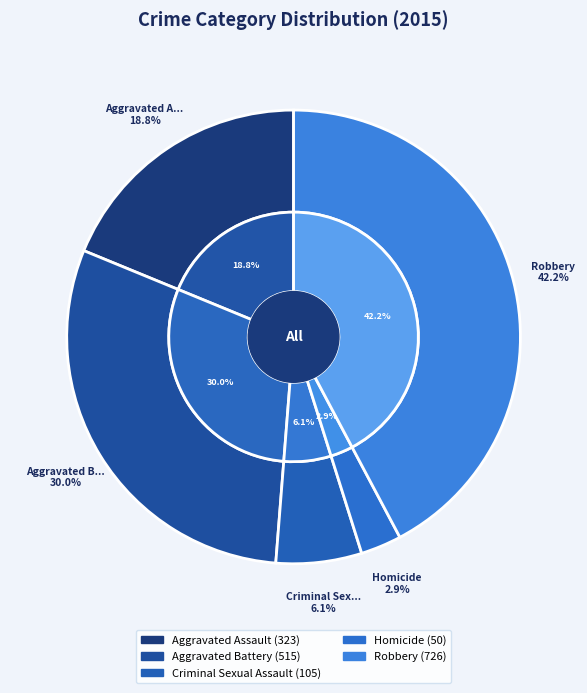

What portion of the pie excludes Aggravated Battery?

70.0%